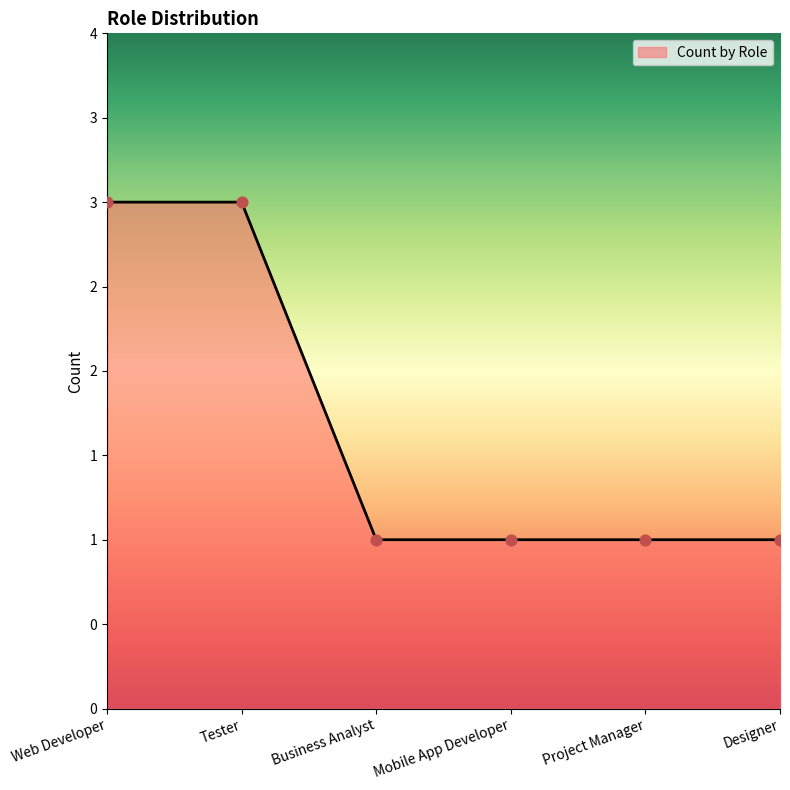

Which has a higher value, Mobile App Developer or Web Developer?

Web Developer